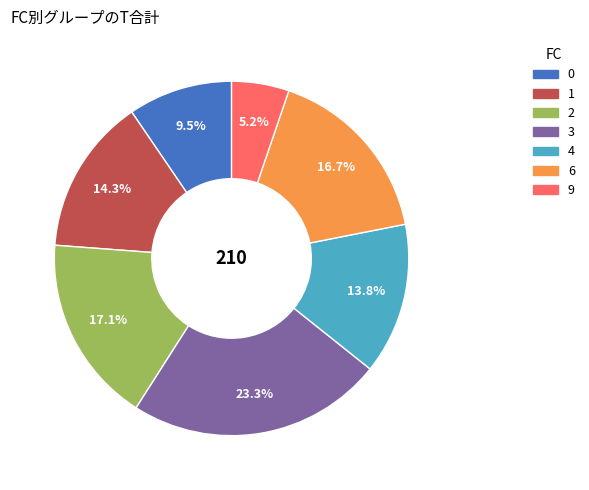

What is the largest slice in the pie chart?

3